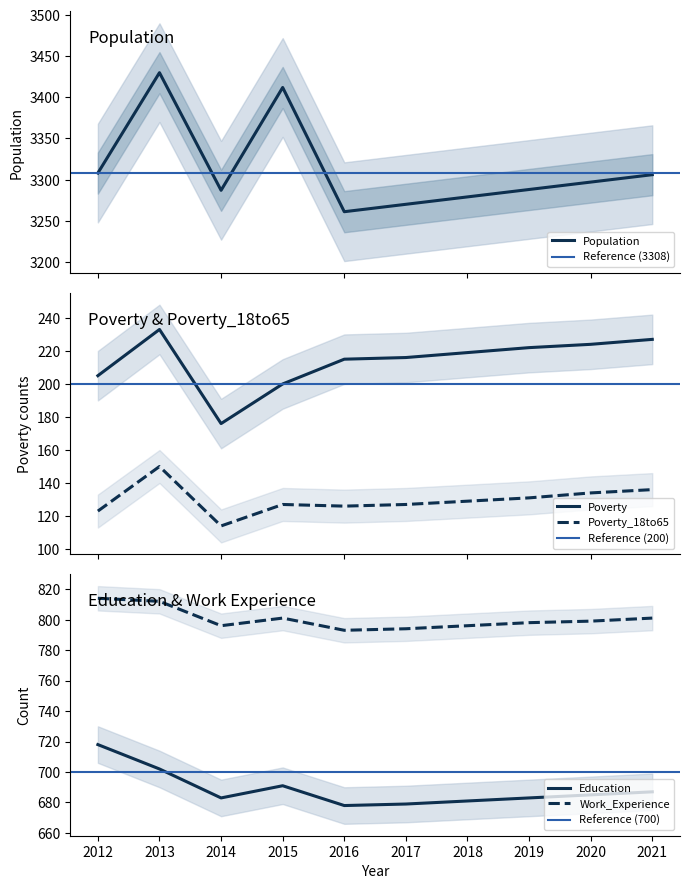

True or false: Education has a value of 718 at 2012.

True